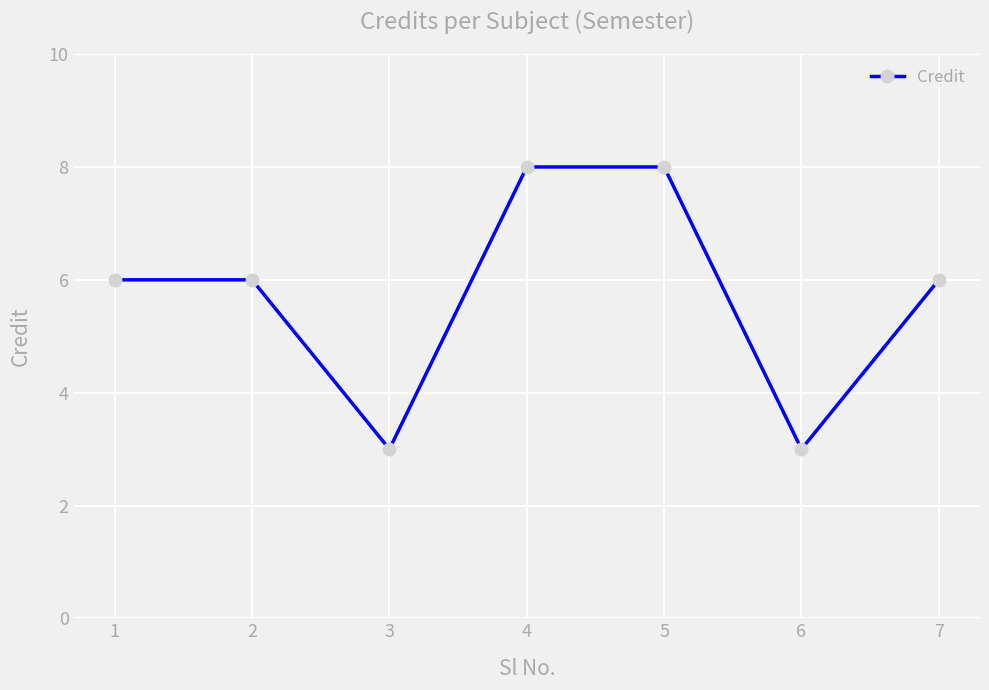

At which category does the data reach its first local valley?

3